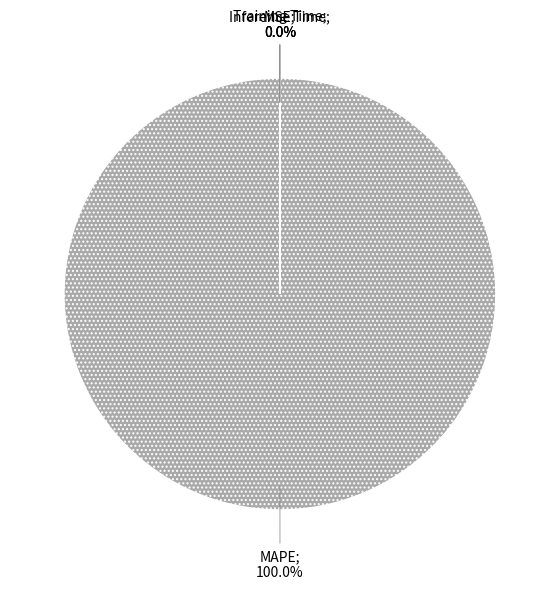

How many slices are in this pie chart?

4